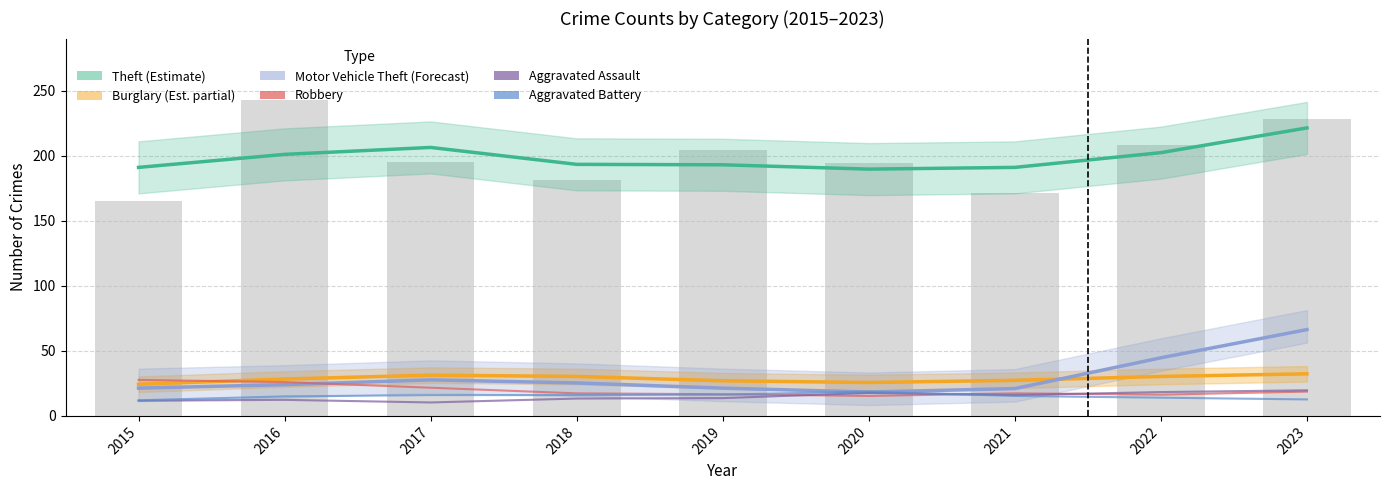

At how many categories does at least one series exceed 60?

9